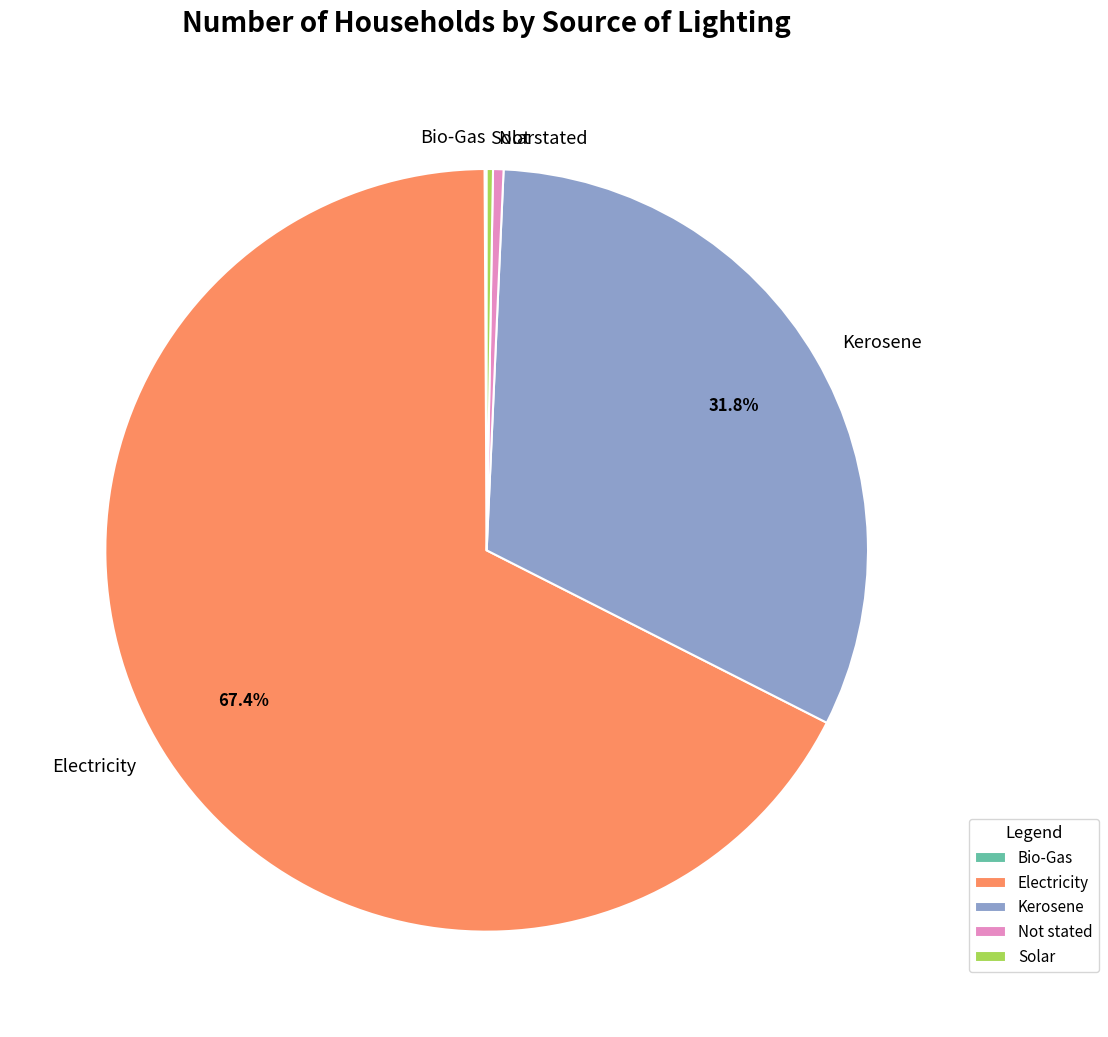

Which category has the biggest portion of the pie?

Electricity